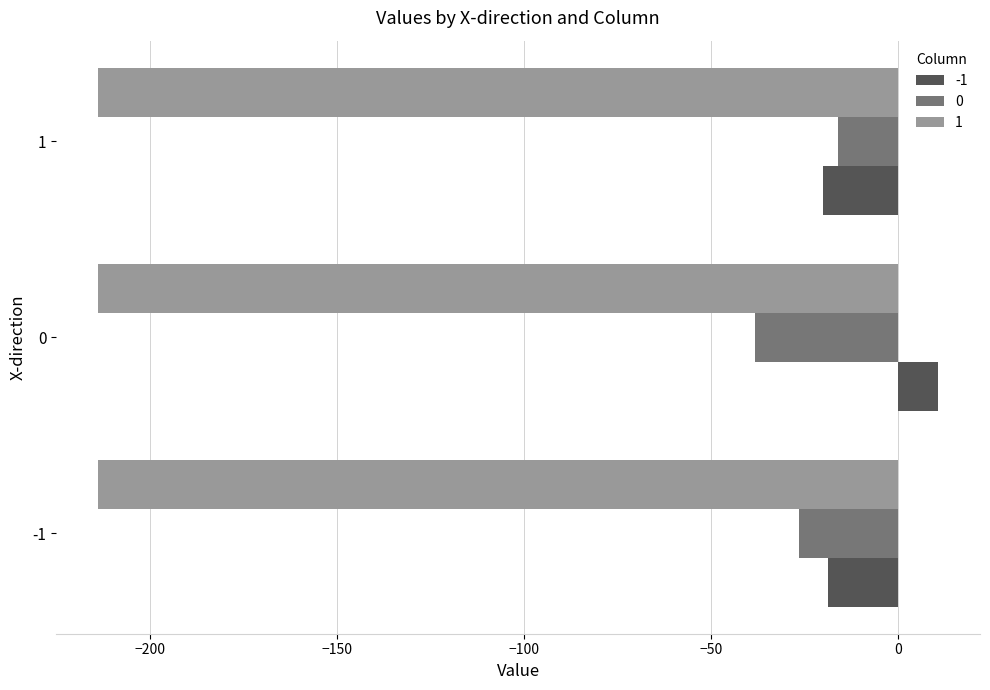

Which series has the largest total across all categories?

-1